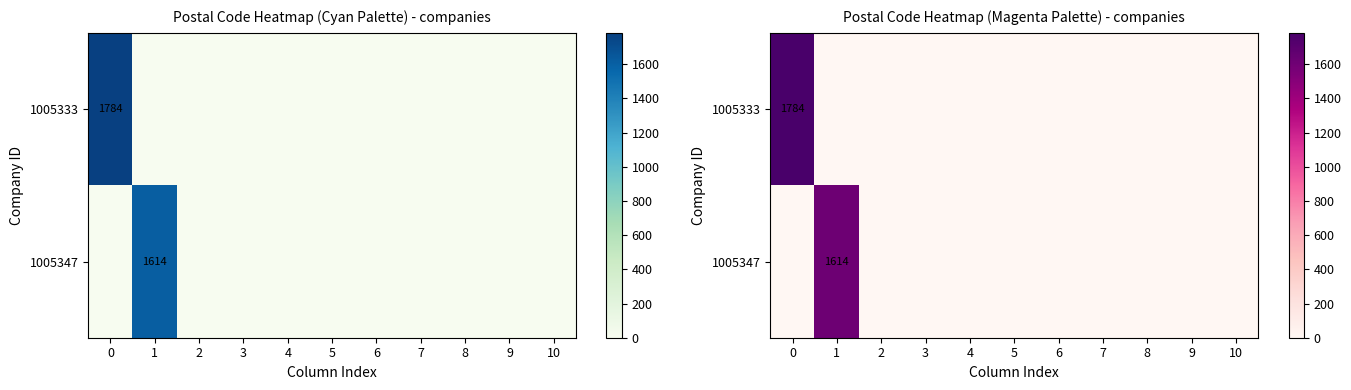

The 1005333 series shows -973 at 8. True or false?

False